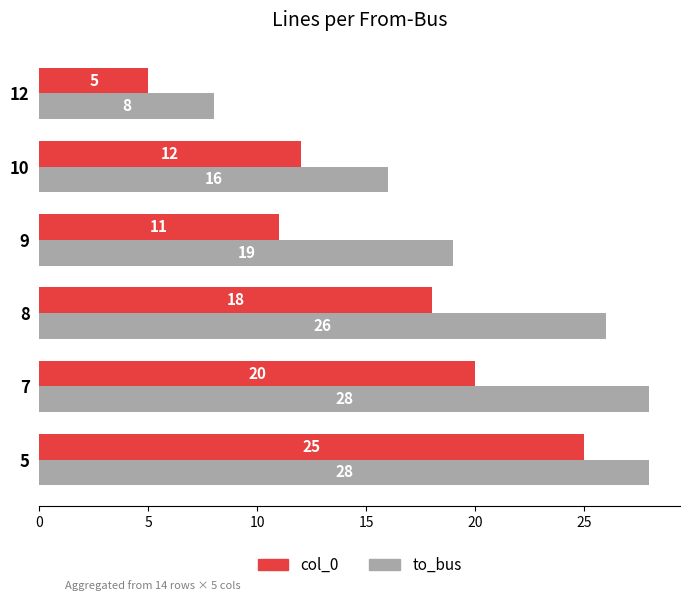

Which series has the largest total across all categories?

to_bus